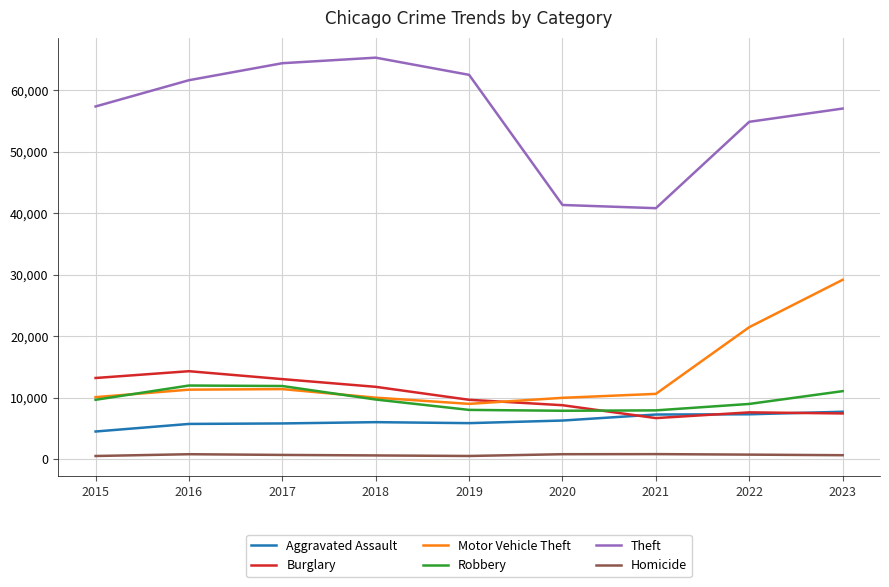

What is the highest value of the Motor Vehicle Theft series?

29154